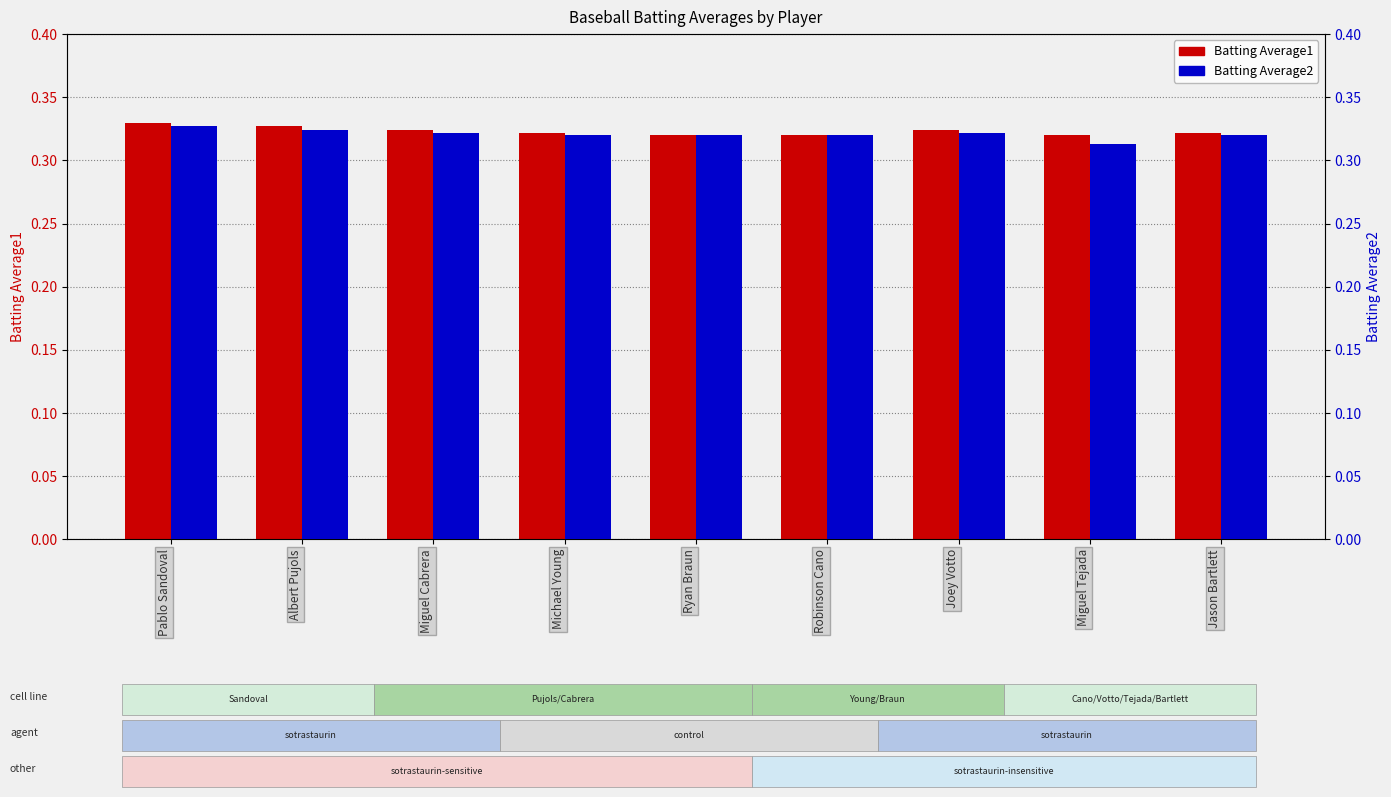

What is the value of the Batting Average1 bar at the 2nd from the left?

0.3